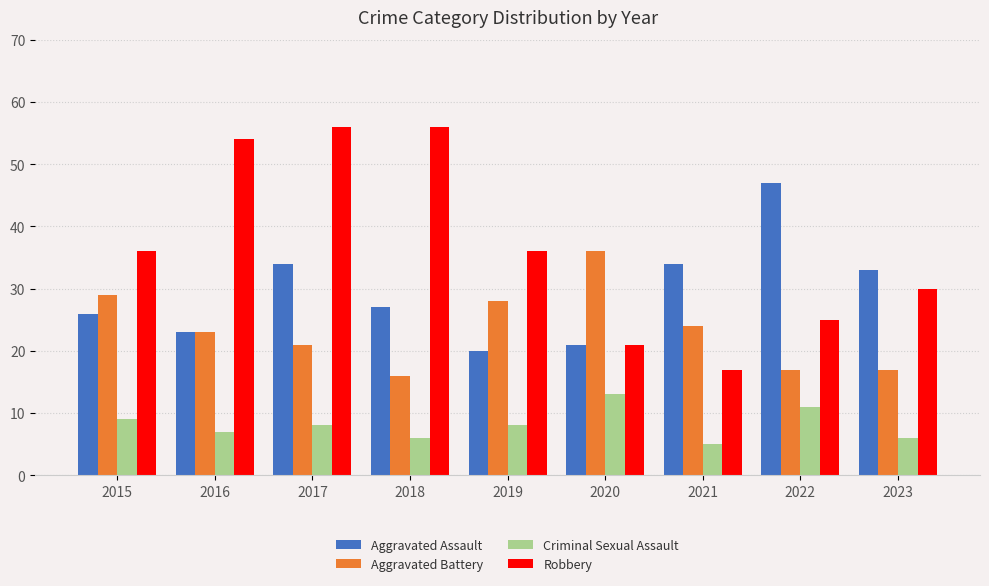

What is the sum of the Robbery values at 2023 and 2015?

66